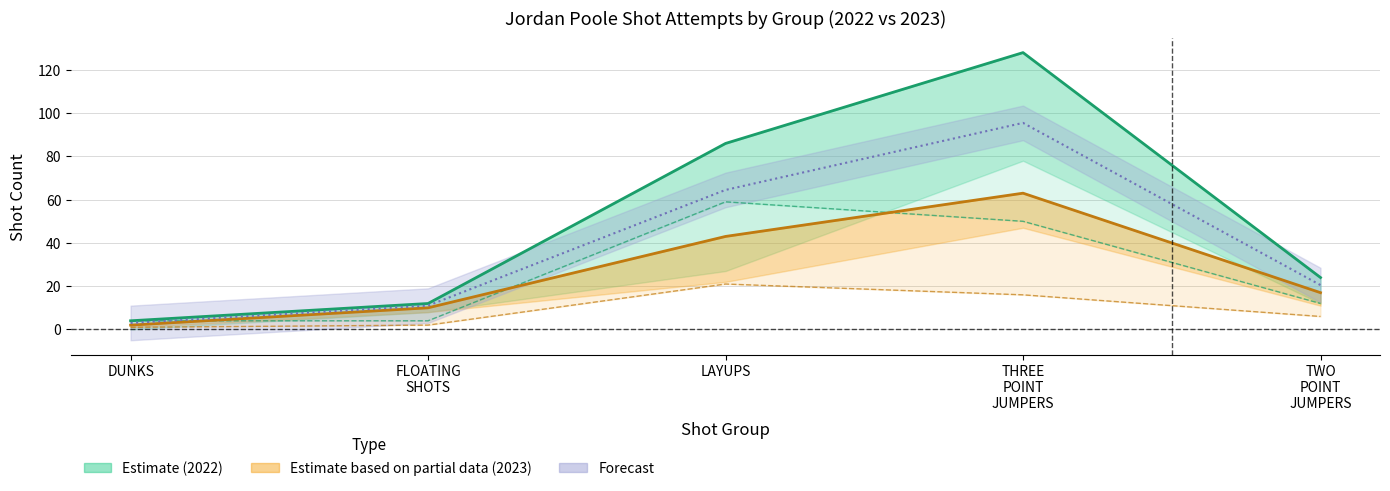

At which category does Shot Count 2022 reach its first local peak?

THREE
POINT
JUMPERS